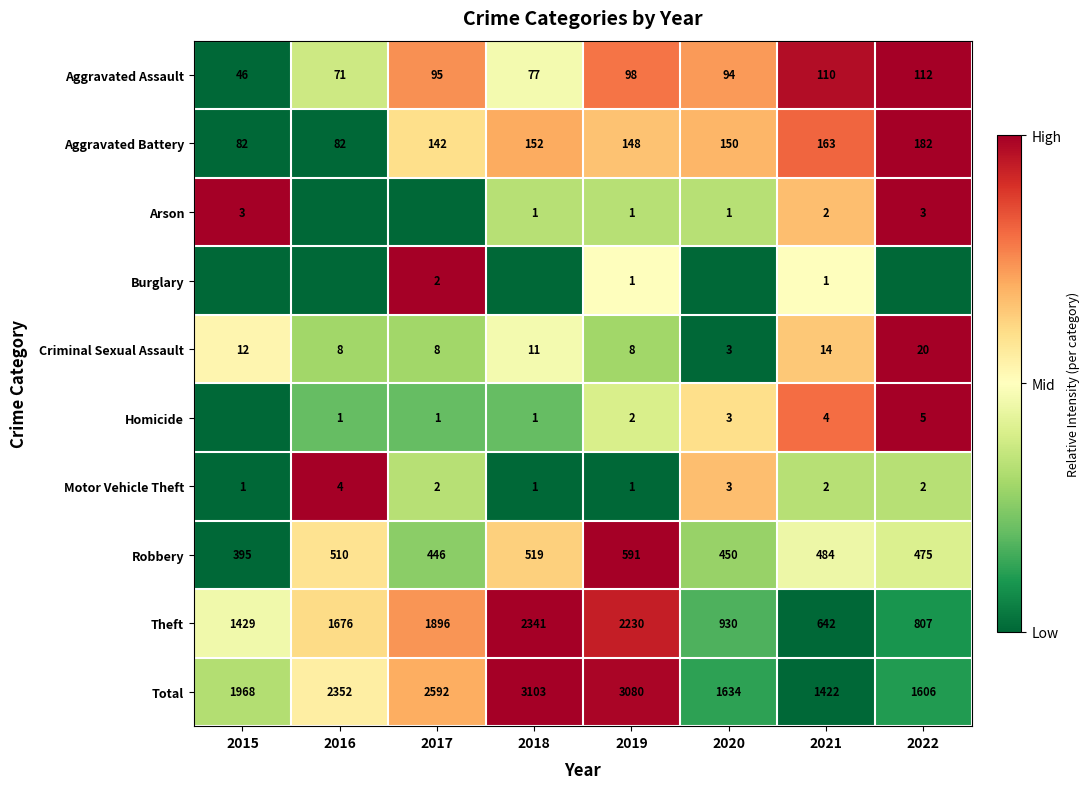

At which label does Criminal Sexual Assault reach its minimum?

2020